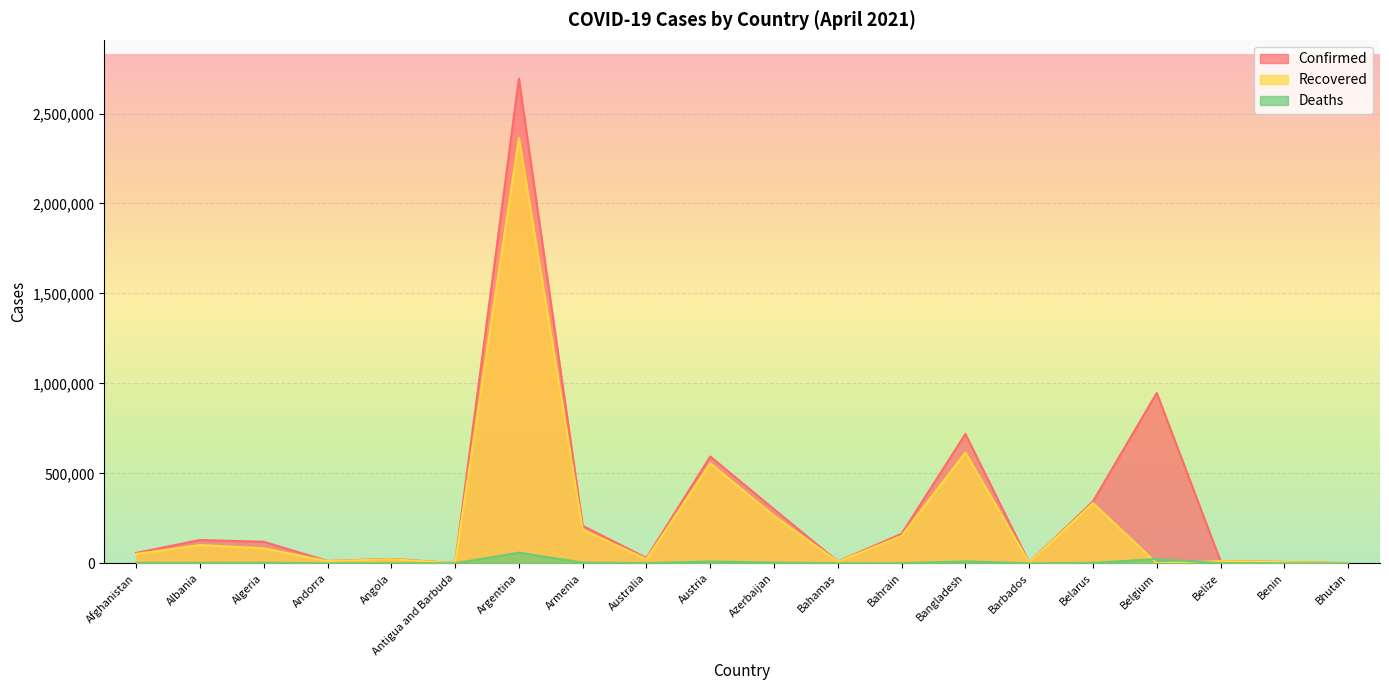

Which series has the largest total across all categories?

Confirmed